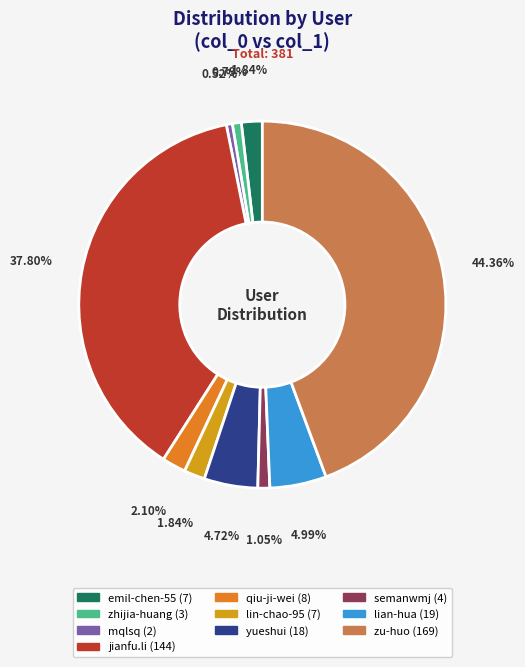

Is zu-huo the majority of the pie?

No